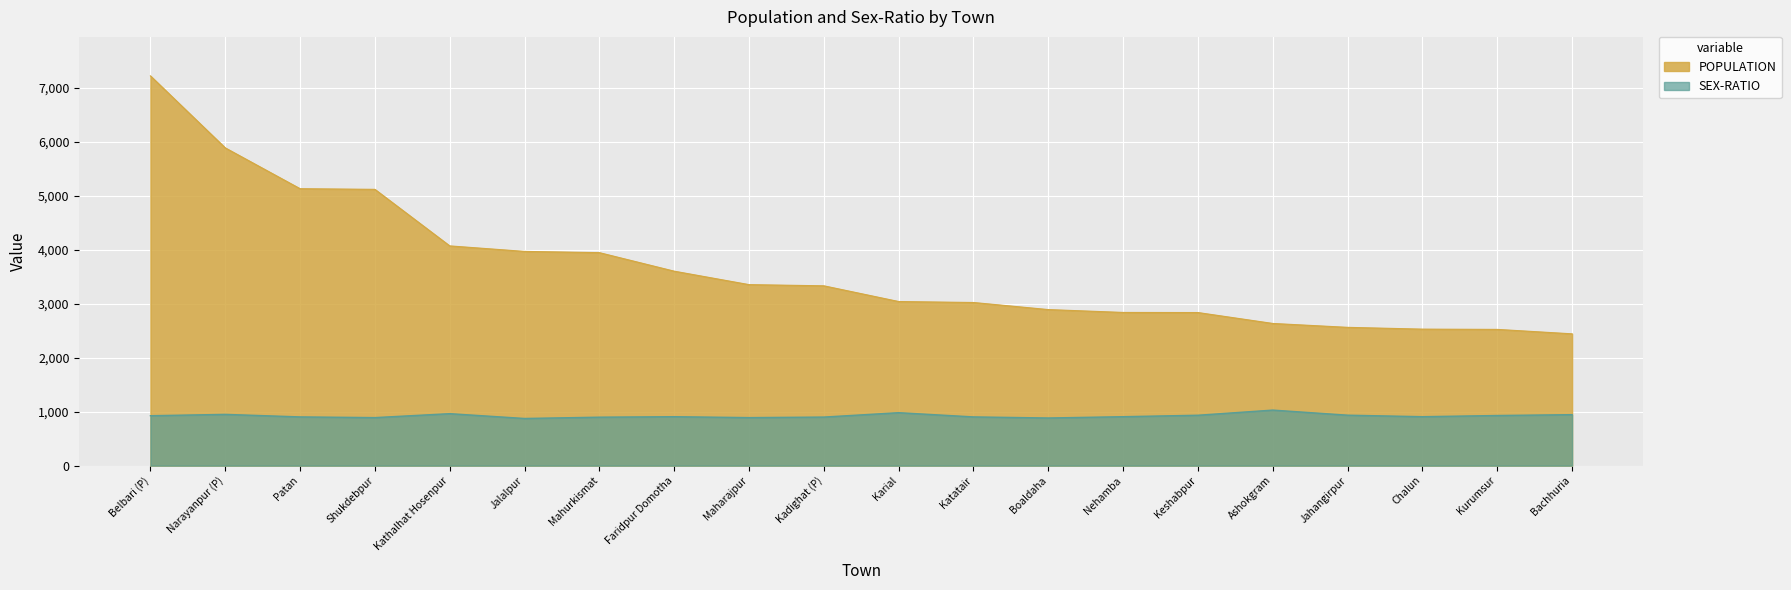

List the series in order of their peak value, lowest first.

SEX-RATIO, POPULATION